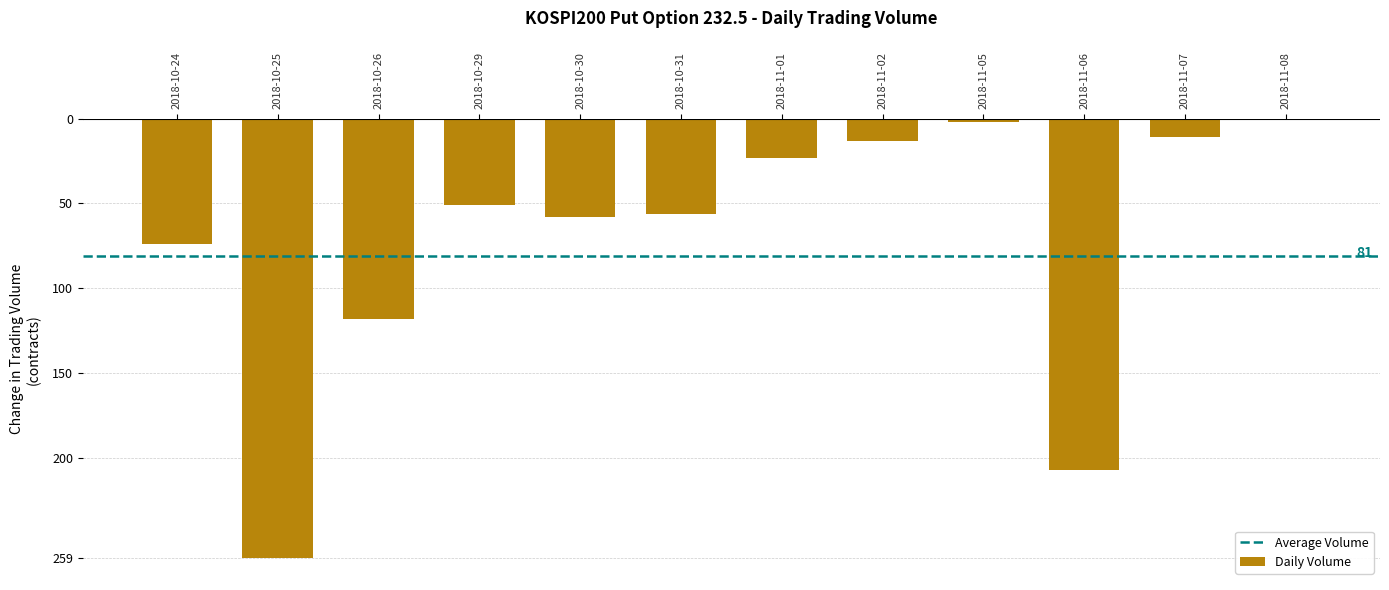

Are the bars grouped side by side (vs. stacked)?

No